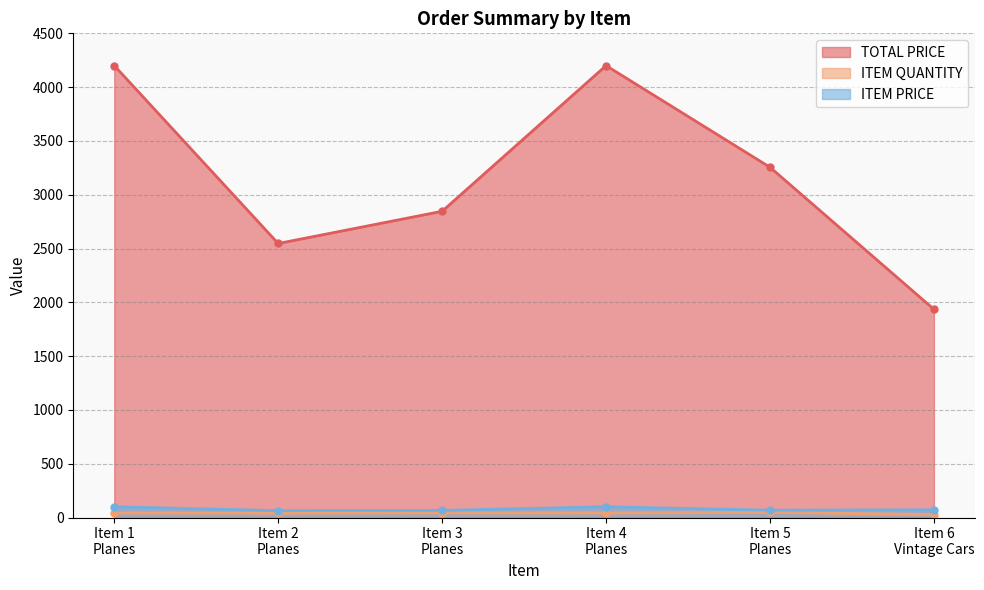

Which category has the highest value across all series?

Item 1
Planes